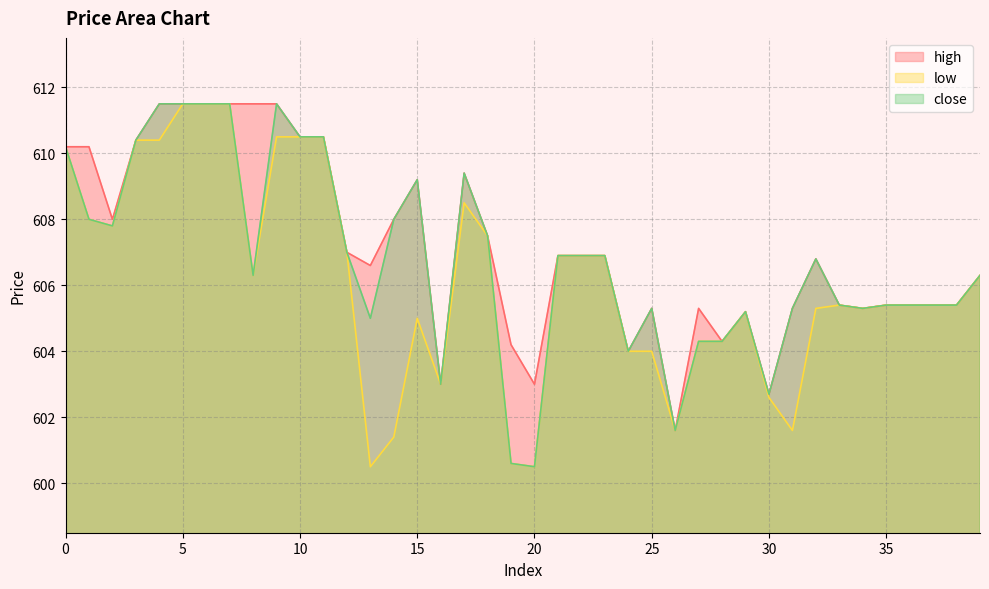

List the series in order of their overall mean, highest first.

high, close, low